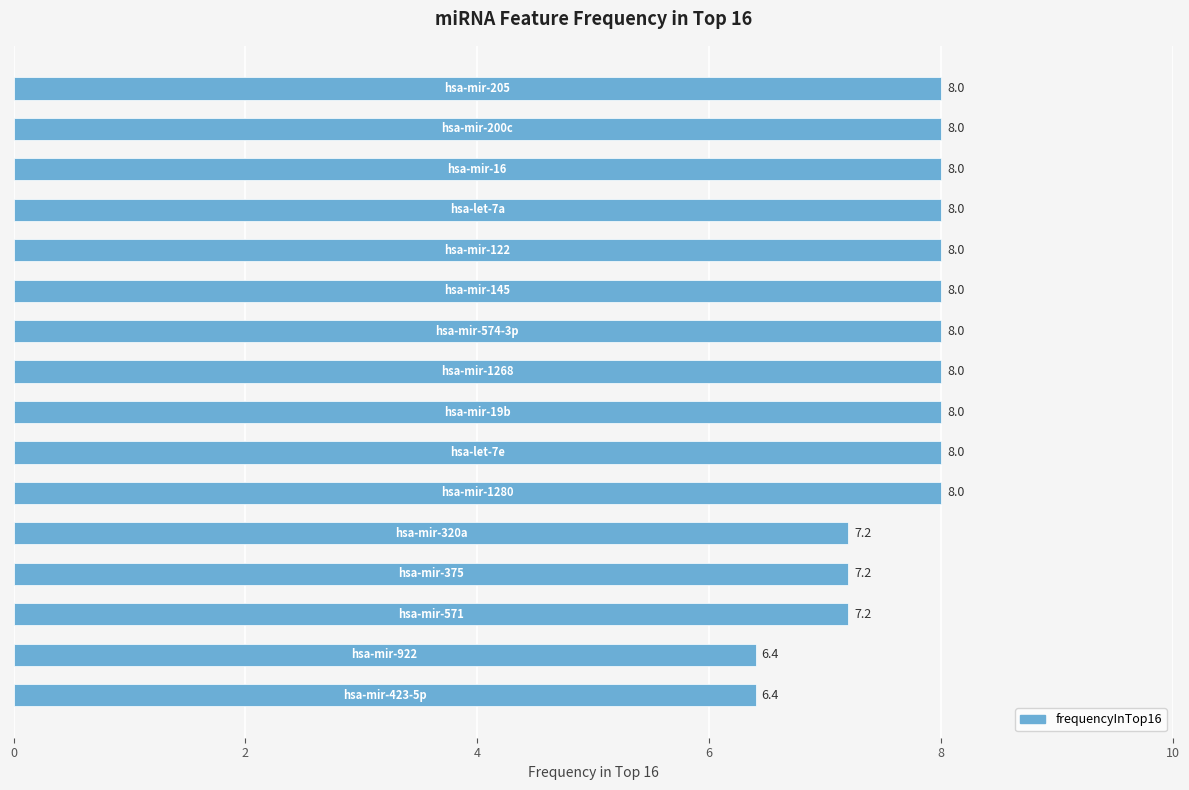

What is the difference between the maximum and second lowest values?

1.6